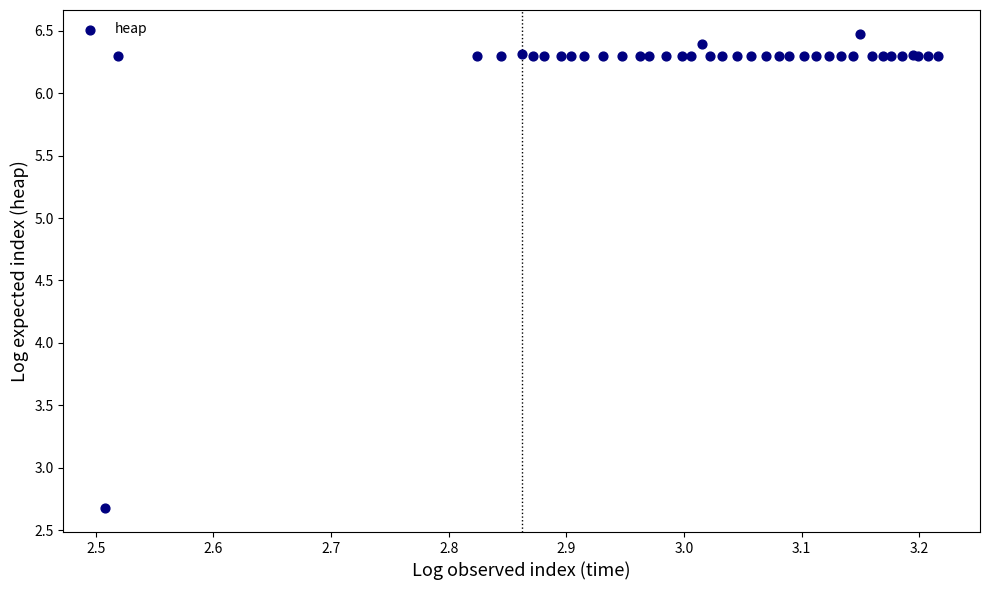

What Y value in the scatter plot is closest to 4?

2.7